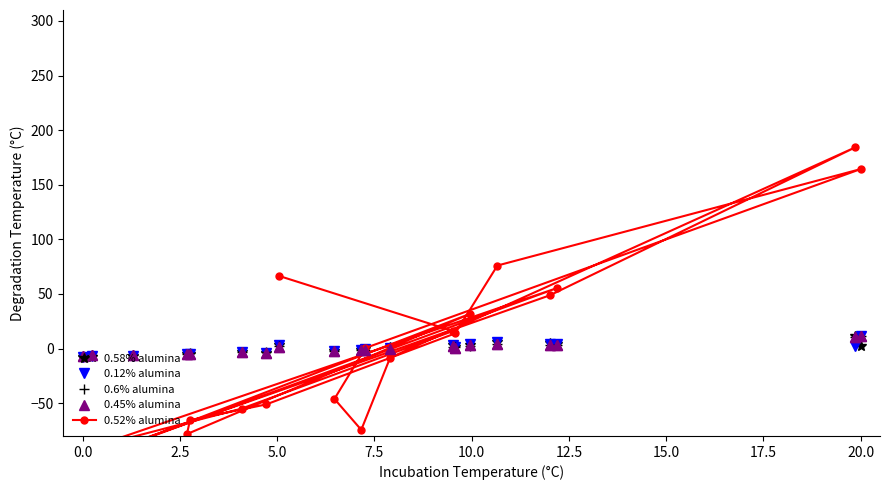

What is the lowest value of the 0.12% alumina series?

-7.8